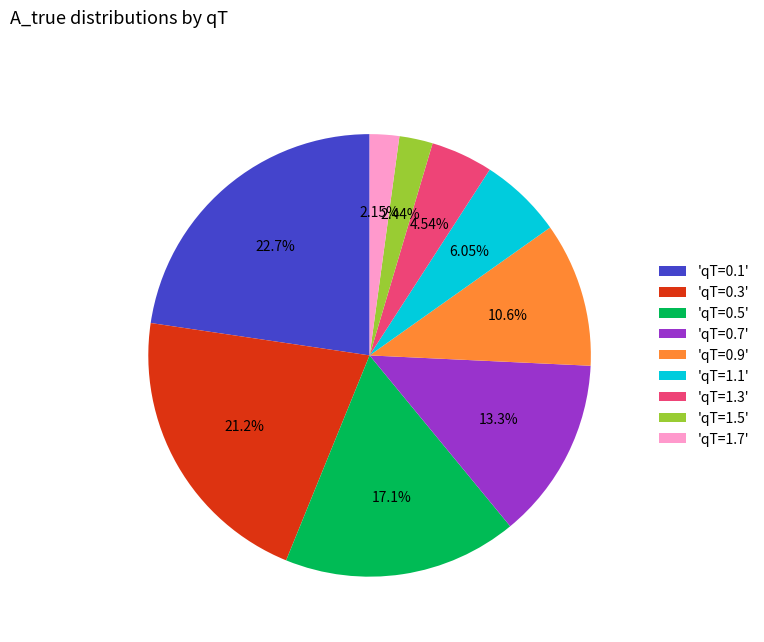

Between 'qT=0.7' and 'qT=0.3', which is larger?

'qT=0.3'